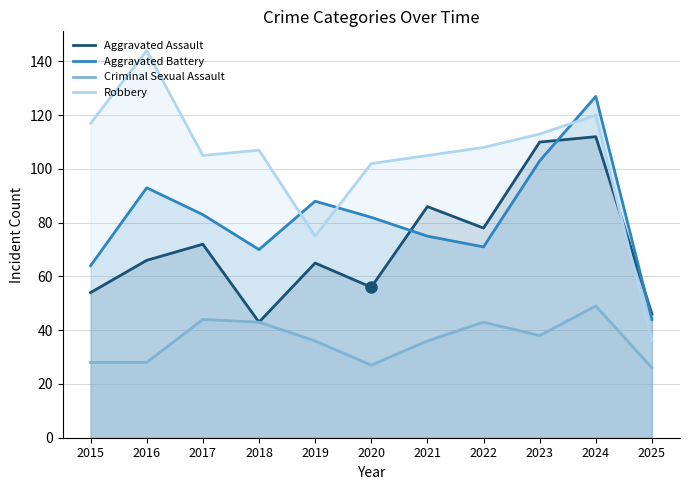

At which label does Aggravated Assault first exceed 66?

2017